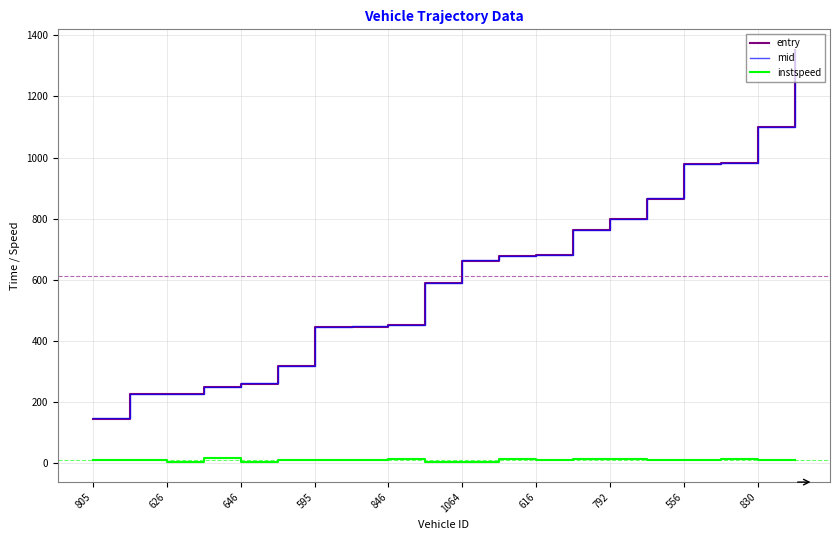

True or false: mid and entry cross at least once.

False